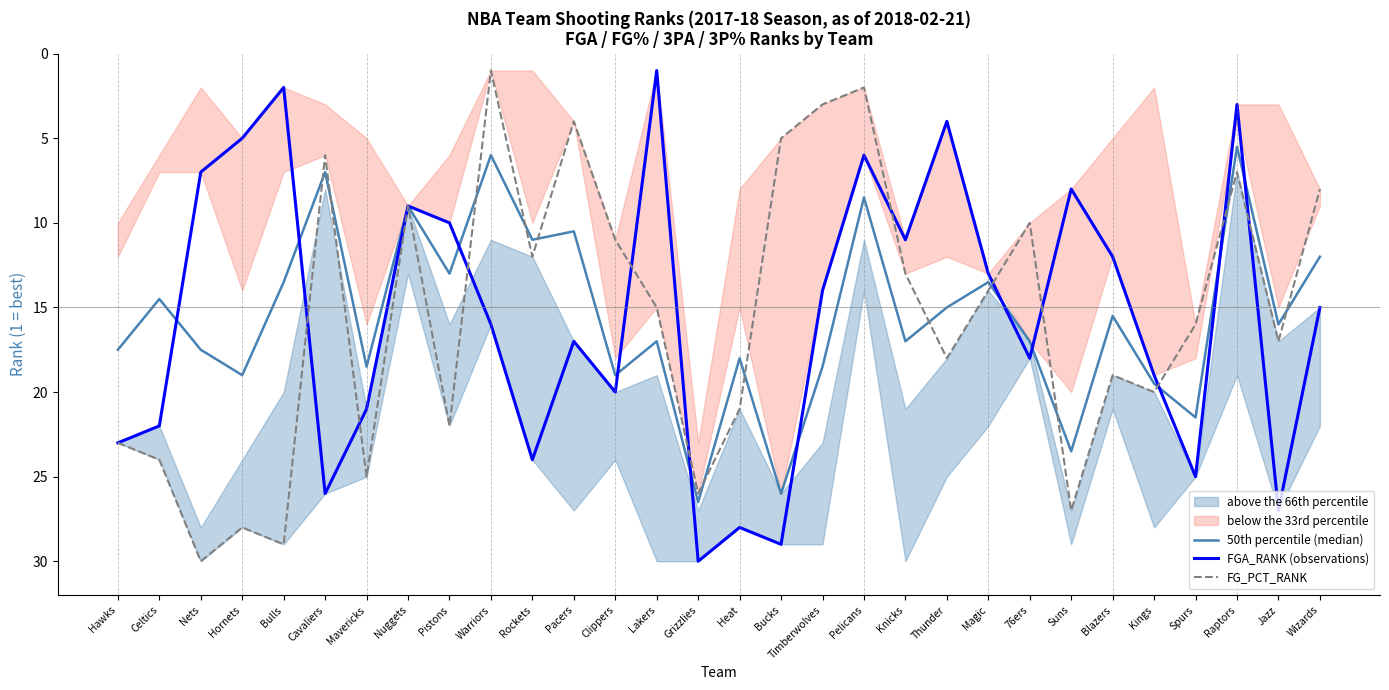

True or false: FGA_RANK (observations) has more than 0 points higher than both neighbors.

True